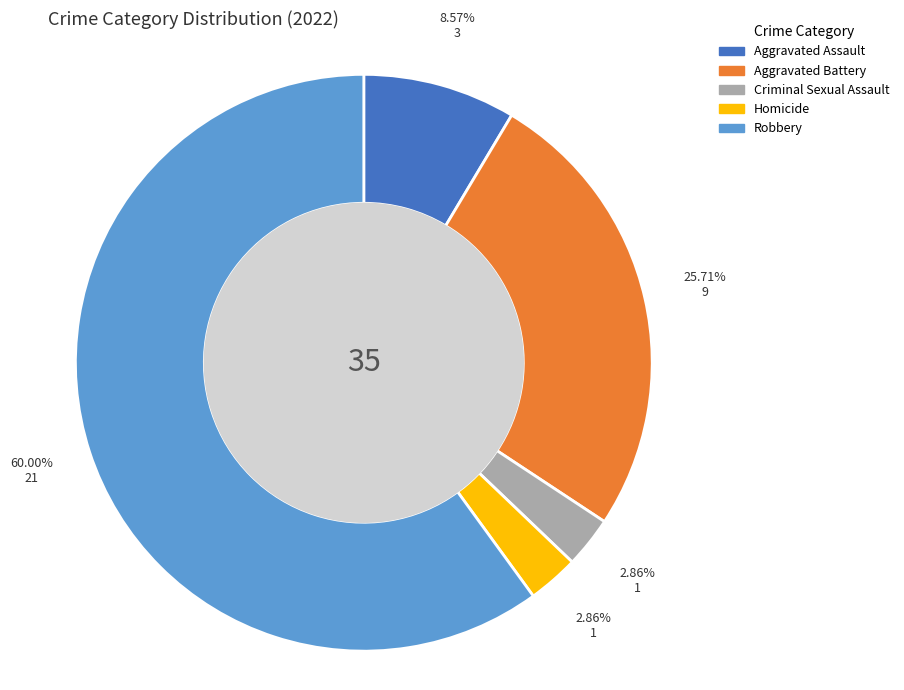

Which category has the biggest portion of the pie?

Robbery